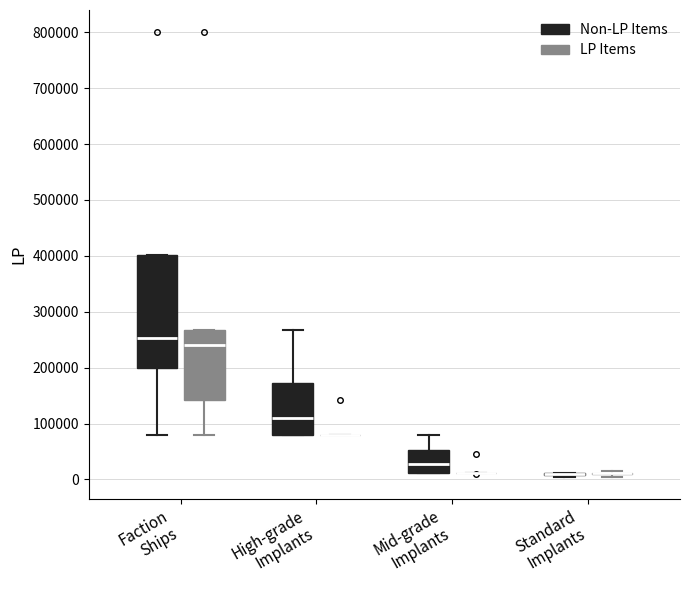

Reading left to right, transcribe this box plot: for each box, give where its median line is, the range the box spans, and where its two whiskers end, as read against the y-axis. The values are not printed on the chart, so give them approximately, as read against the axis.

Faction Ships (Non-LP Items): median 250000, box 200000 to 400000, whiskers 80000 to 400000
Faction Ships (LP Items): median 240000, box 140000 to 270000, whiskers 80000 to 270000
High-grade Implants (Non-LP Items): median 110000, box 80000 to 170000, whiskers 80000 to 270000
High-grade Implants (LP Items): box collapsed to a line at 80000, whiskers 80000 to 80000
Mid-grade Implants (Non-LP Items): median 30000, box 10000 to 50000, whiskers 10000 to 80000
Mid-grade Implants (LP Items): box collapsed to a line at 10000, whiskers 10000 to 10000
Standard Implants (Non-LP Items): box collapsed to a line at 10000, whiskers 10000 to 10000
Standard Implants (LP Items): box collapsed to a line at 10000, whiskers 10000 to 20000